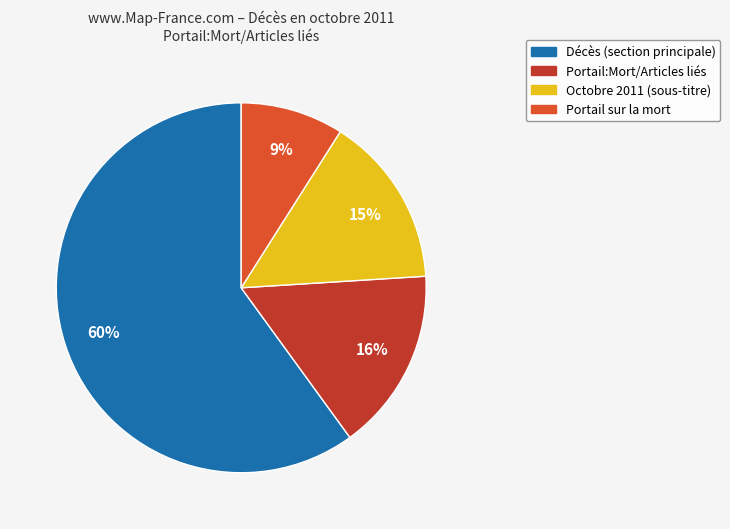

How many segments does this pie chart have?

4